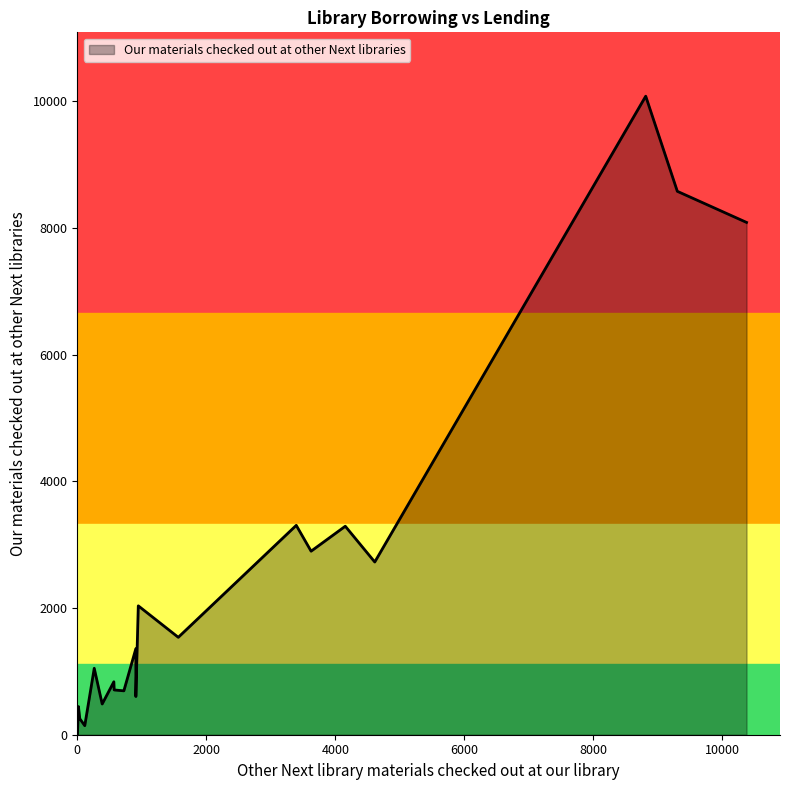

Where is the data nearest to the value 5041?

3395